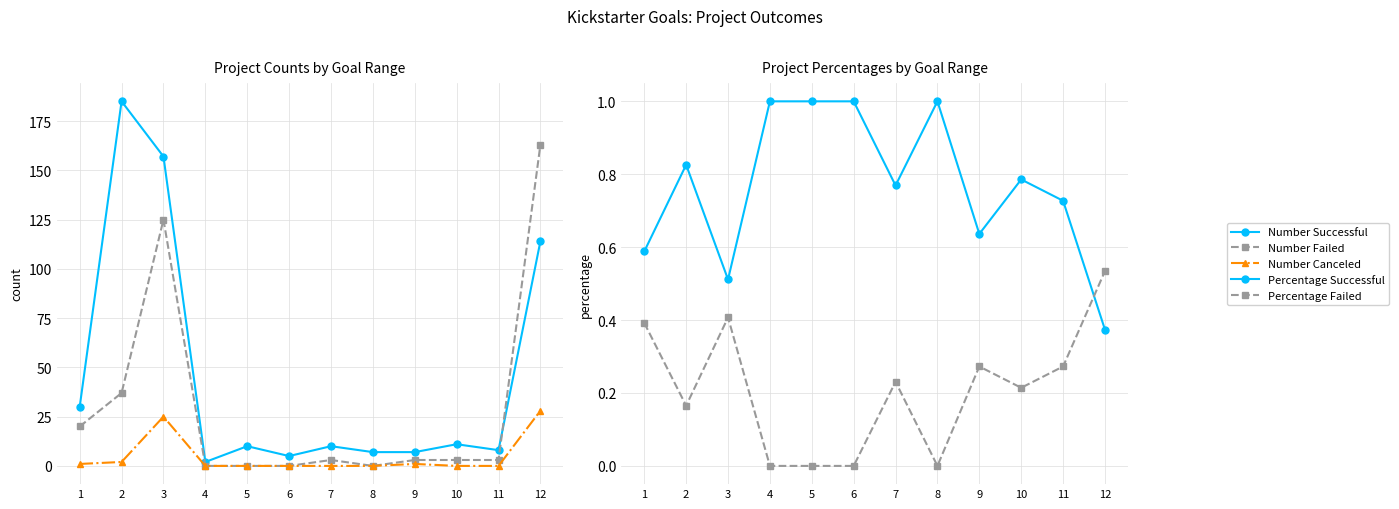

Between which two adjacent categories do Number Failed and Number Successful first intersect?

11 and 12